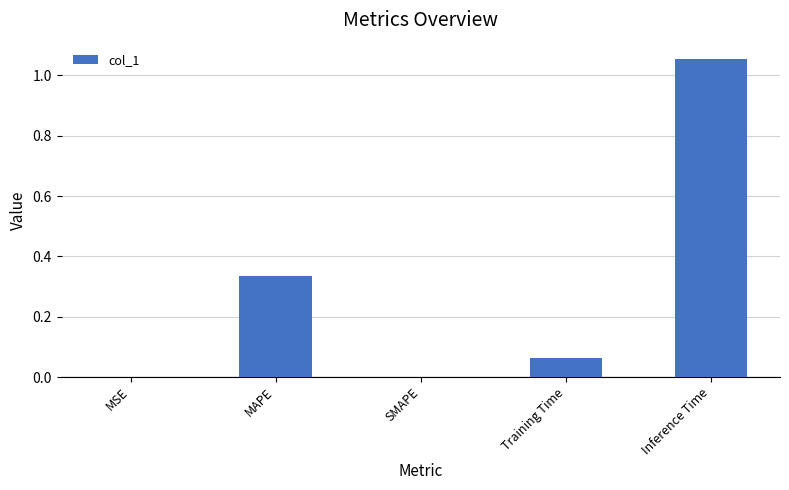

Count the number of categories in the chart.

5